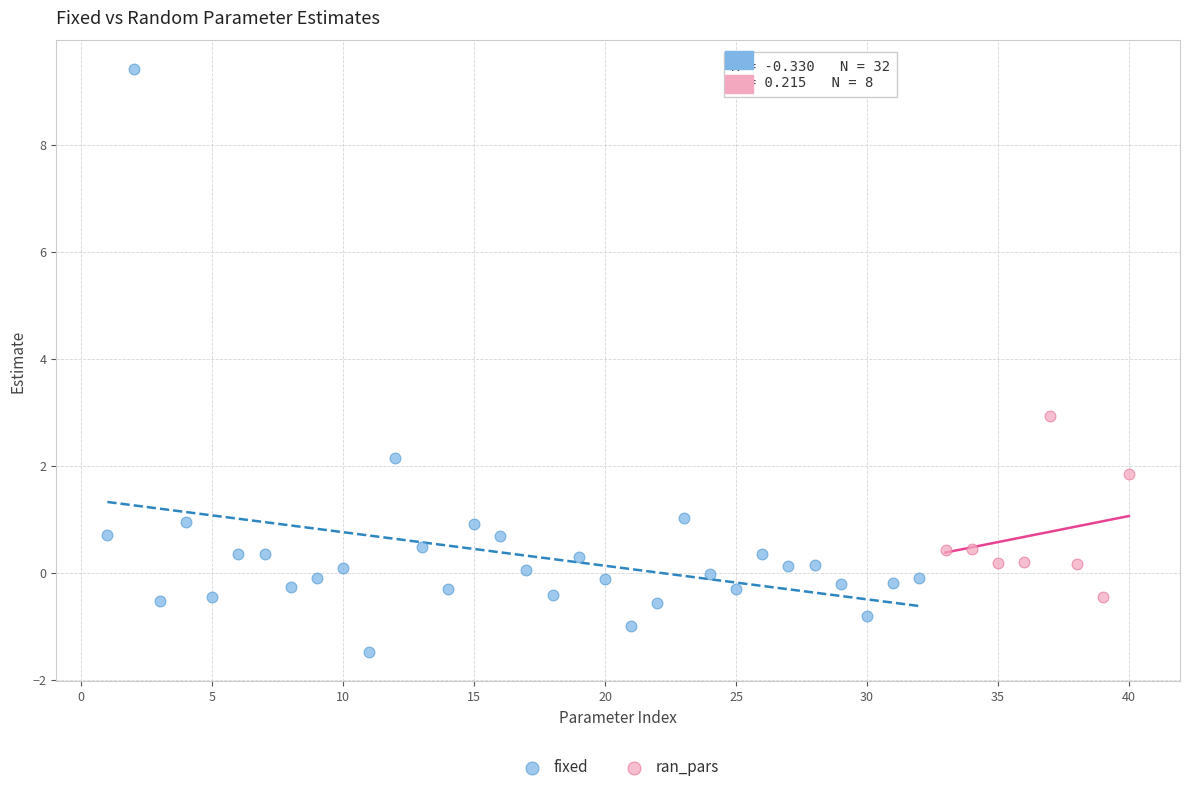

Which series reaches the minimum Y coordinate?

fixed